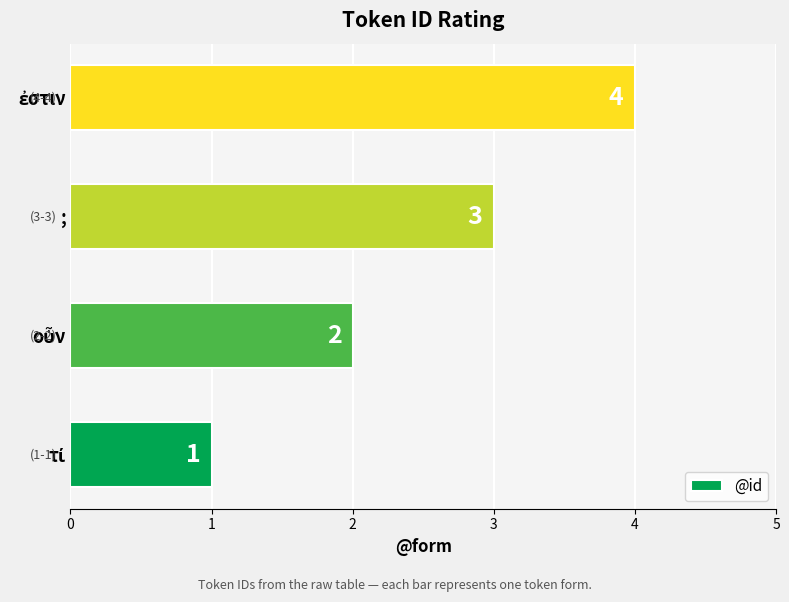

What is the maximum value shown in the chart?

4